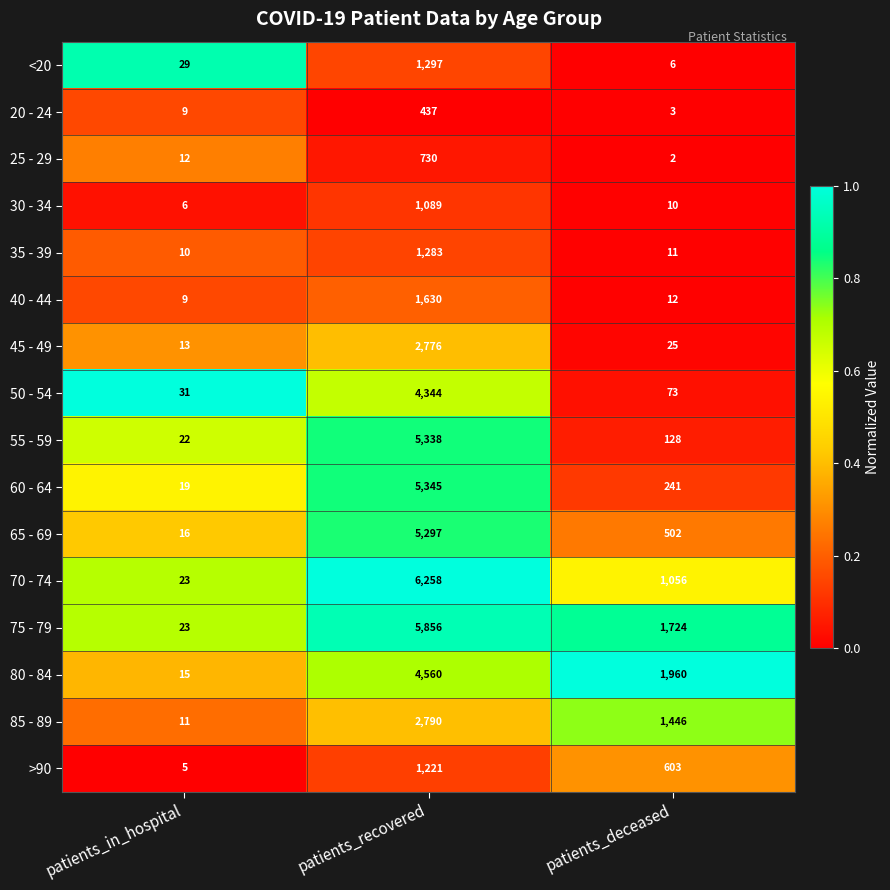

What is the difference between the highest and lowest values at patients_deceased?

1958